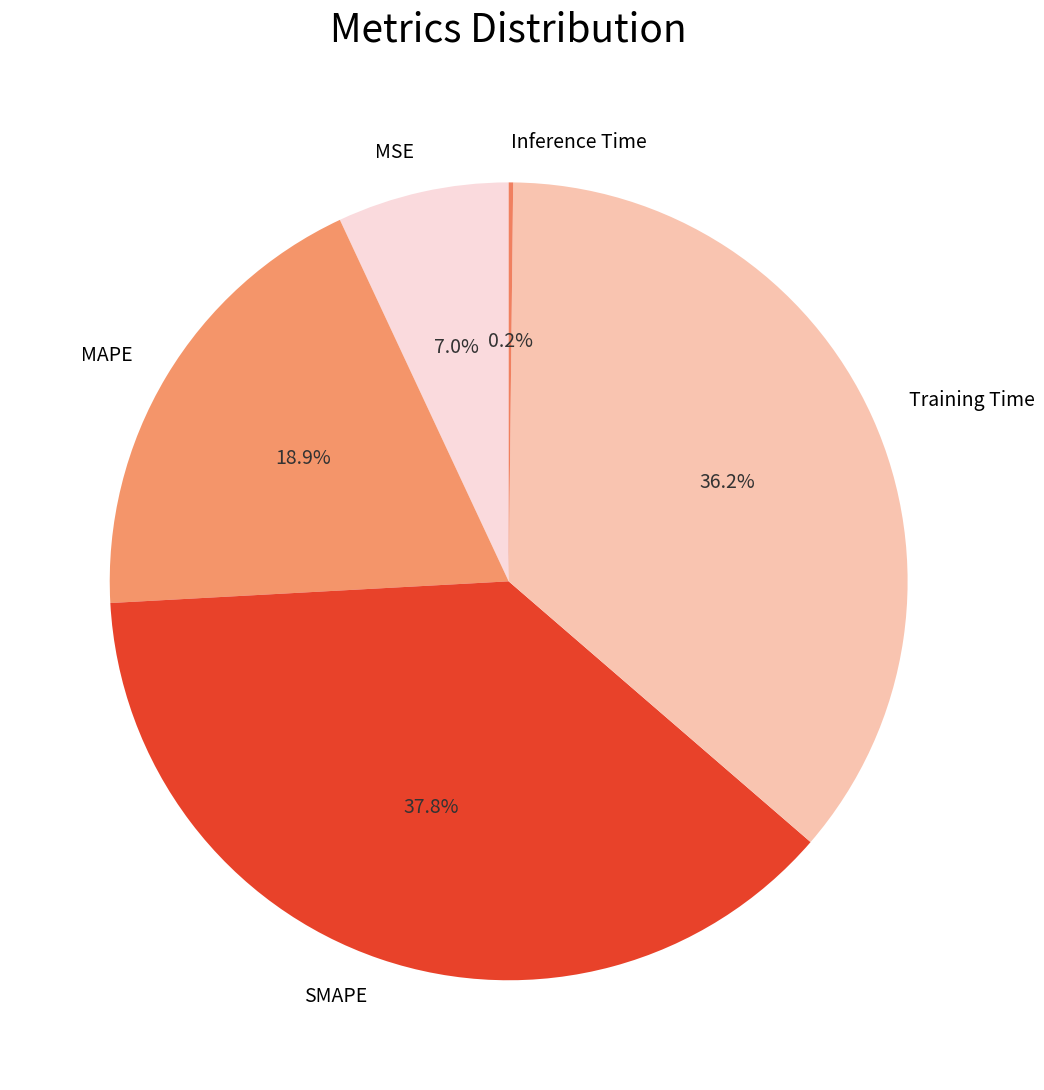

Approximately how many times larger is the value at MAPE compared to SMAPE?

0.5